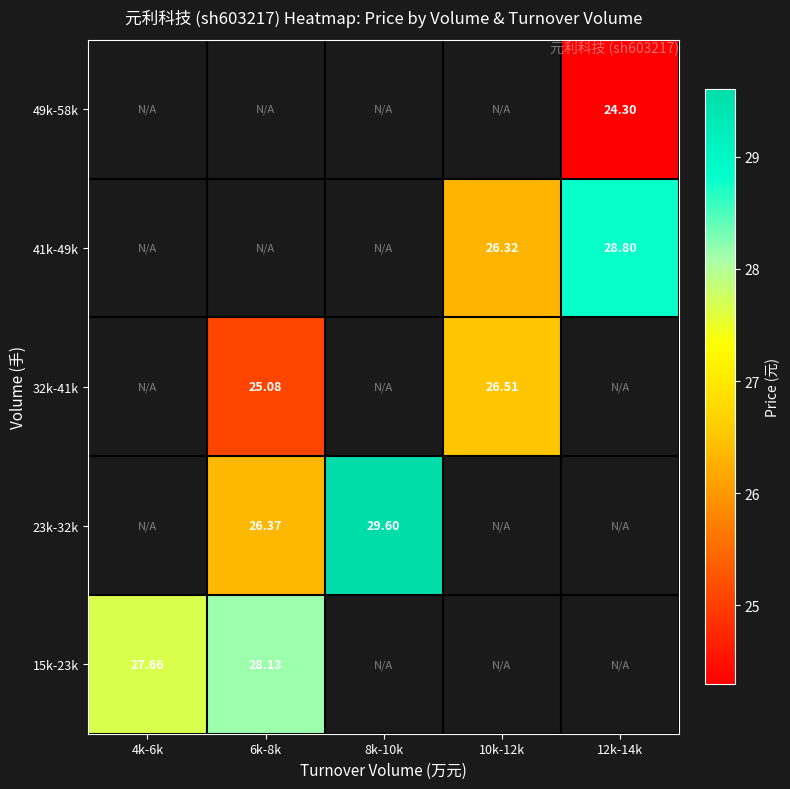

Is the value of 23k-32k at 6k-8k greater than the value of 15k-23k at 4k-6k?

No